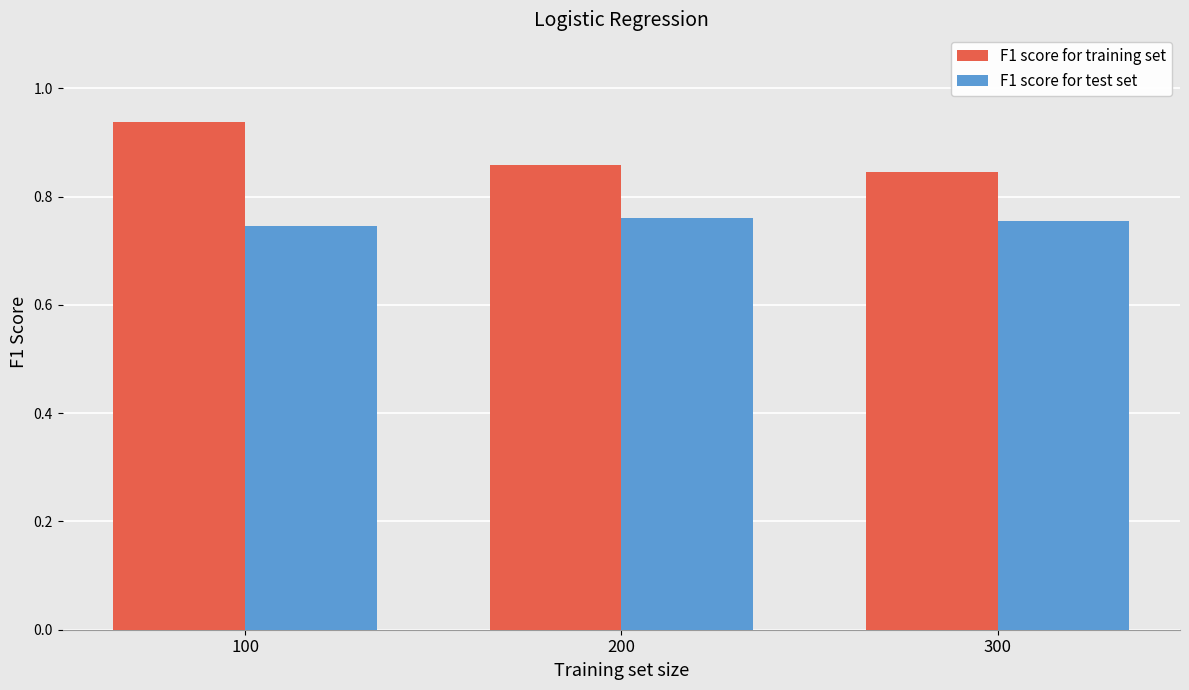

What is the sum of all F1 score for test set values?

2.3